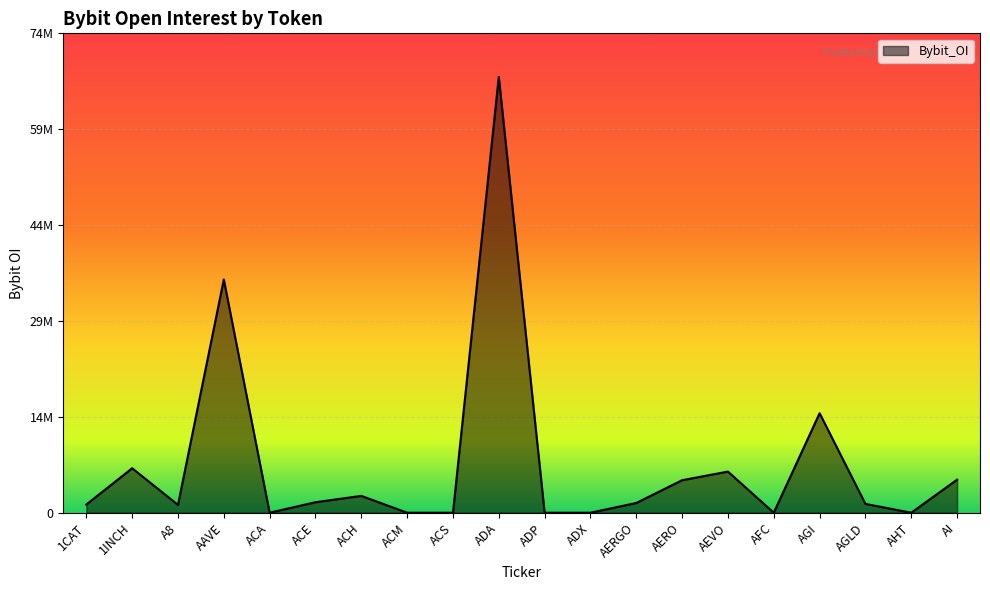

Is this an area chart (filled region under the line)?

Yes